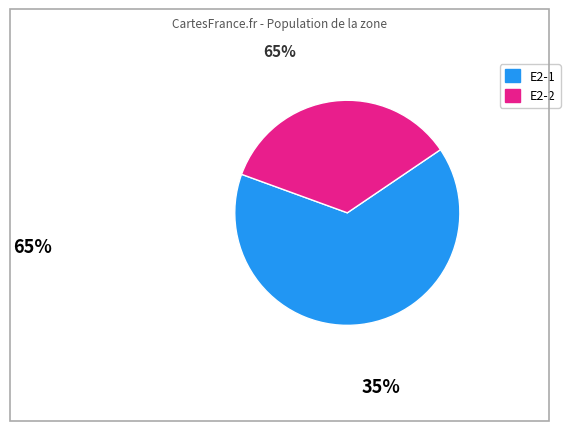

How many segments does this pie chart have?

2